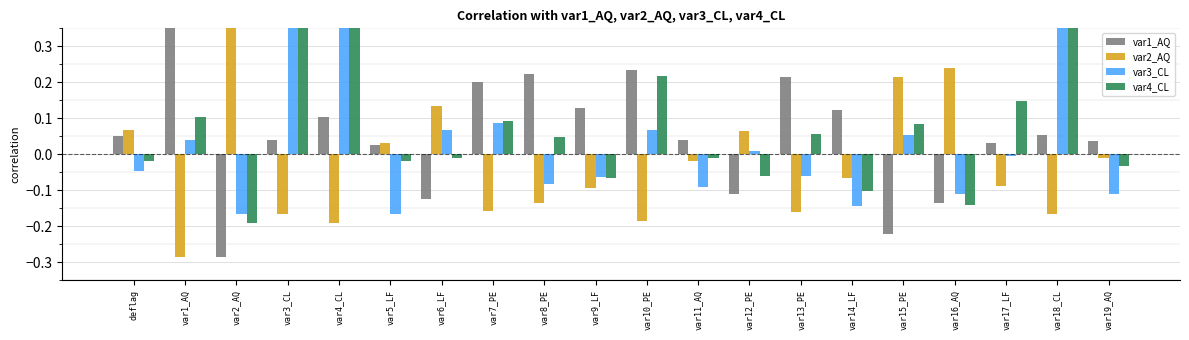

Which series has the widest spread of values?

var1_AQ